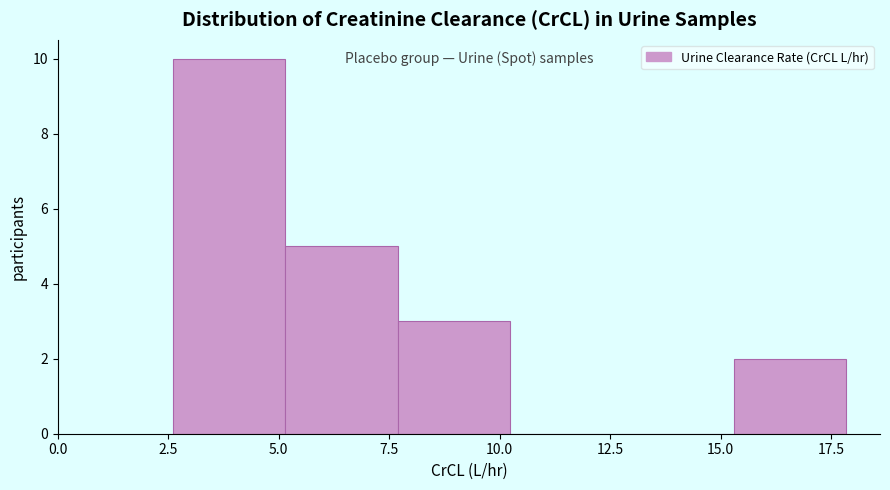

Reading left to right, transcribe this chart: for each bar, give the range it covers on the x-axis and its height. Neither the bar edges nor the heights are printed on the chart, so give them approximately, as read against the axes.

2.5 to 5.0: 10
5.0 to 7.5: 5
7.5 to 10.0: 3
10.0 to 13.0: 0
13.0 to 15.5: 0
15.5 to 18.0: 2